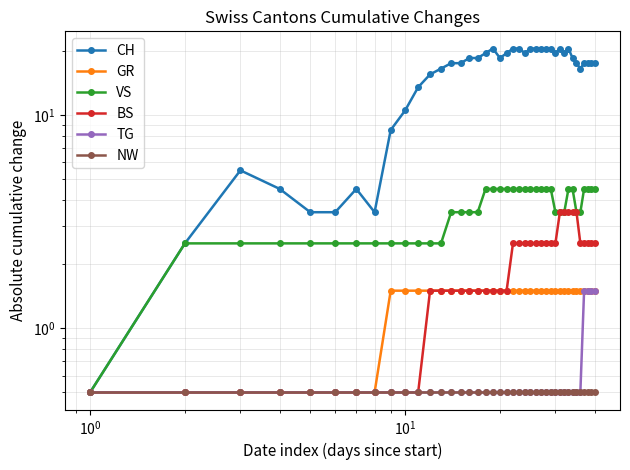

True or false: TG has more than 2 points higher than both neighbors.

False